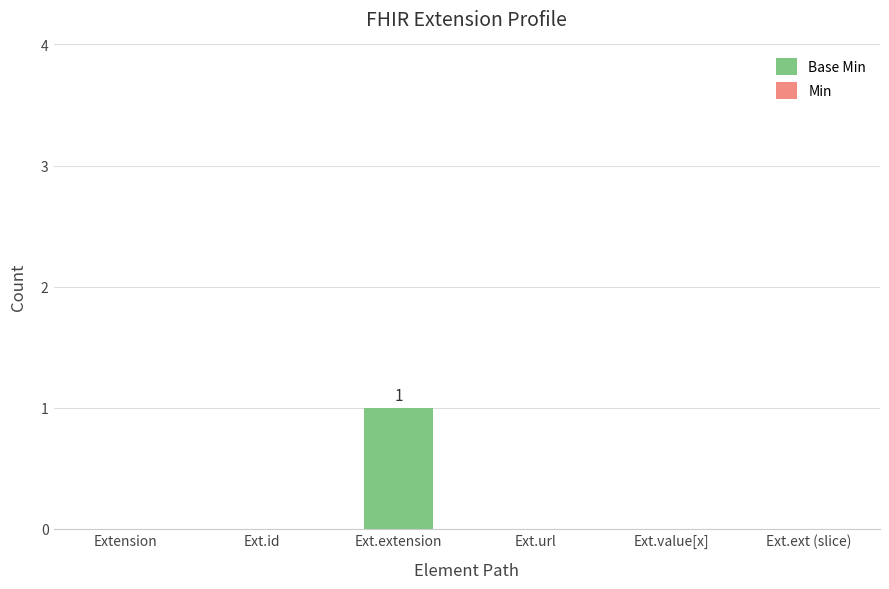

Which label corresponds to the largest value in the chart?

Ext.extension